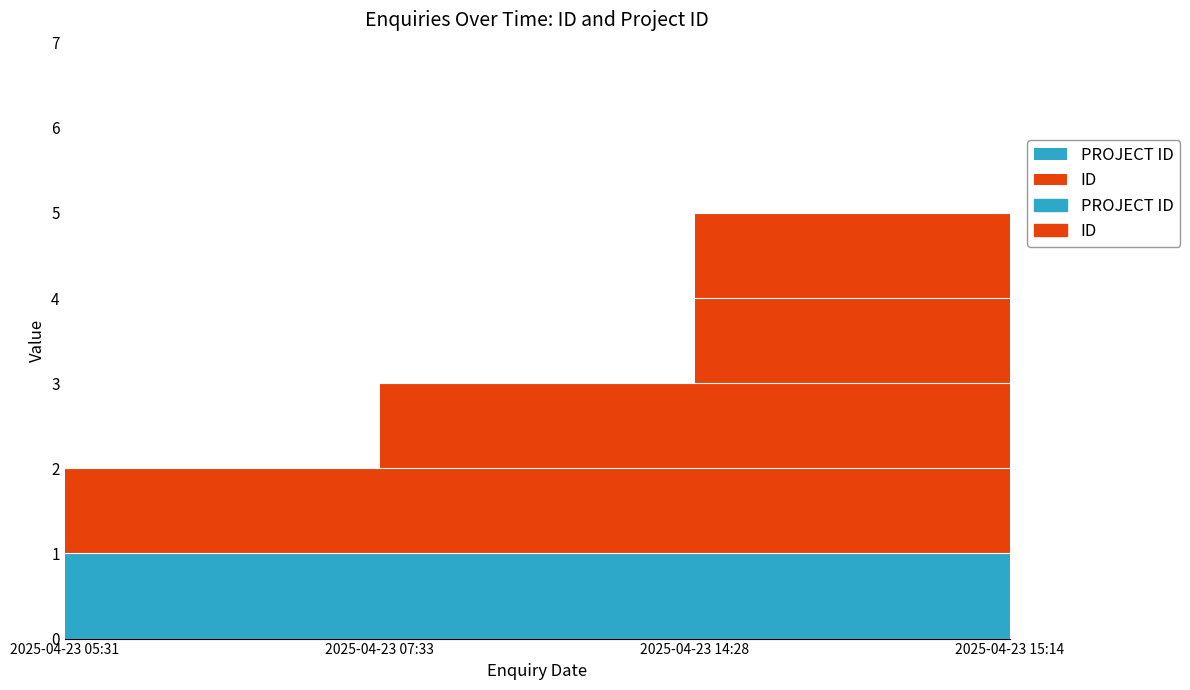

Where is PROJECT ID nearest to the value 1?

2025-04-23 05:31